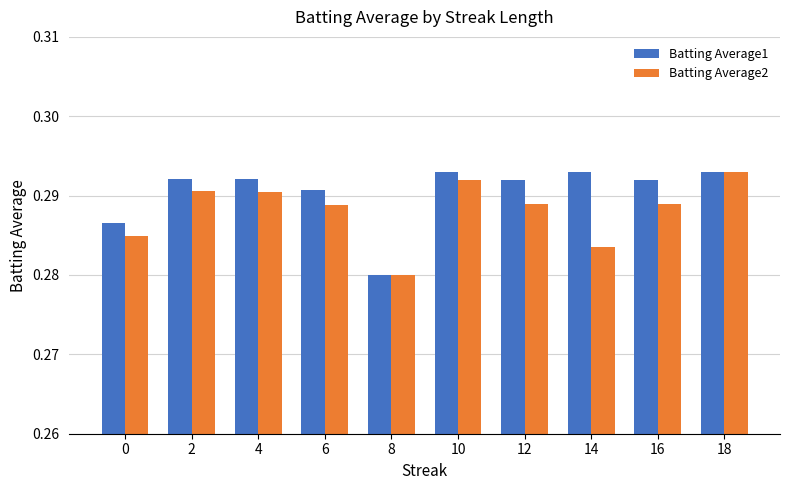

Rank the series at 14 from lowest to highest value.

Batting Average2, Batting Average1